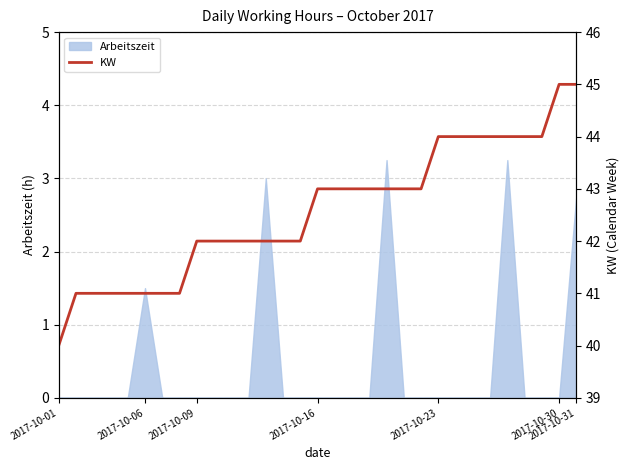

The value of Arbeitszeit at 2017-10-16 is 0.0. True or false?

True